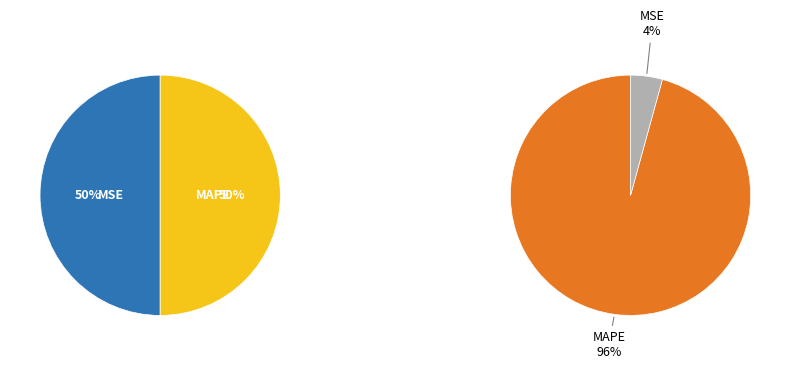

True or false: MAPE accounts for 96% of the total.

True